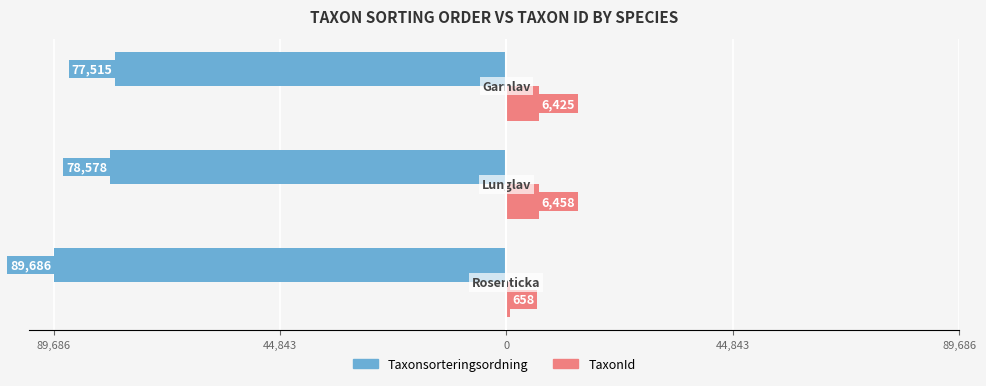

What are all the series names shown in the legend?

Taxonsorteringsordning, TaxonId